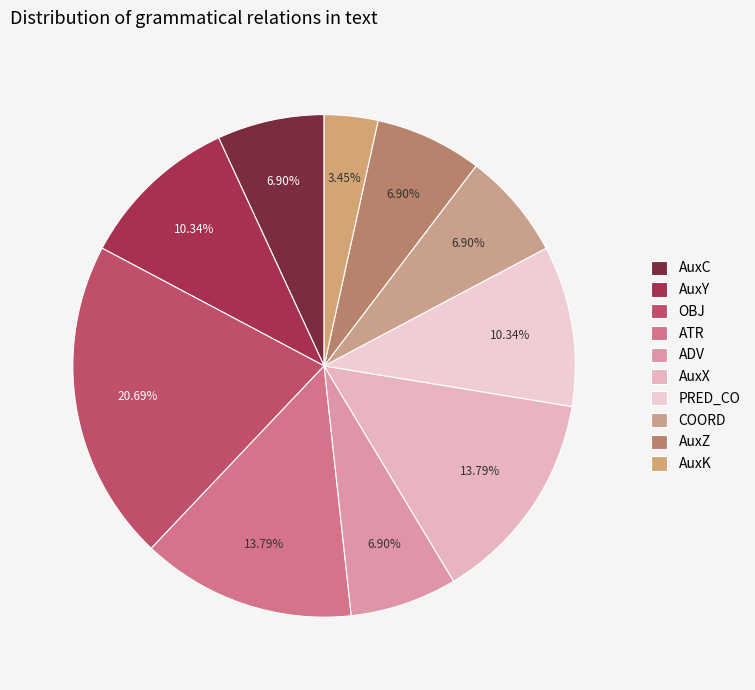

How many segments does this pie chart have?

10